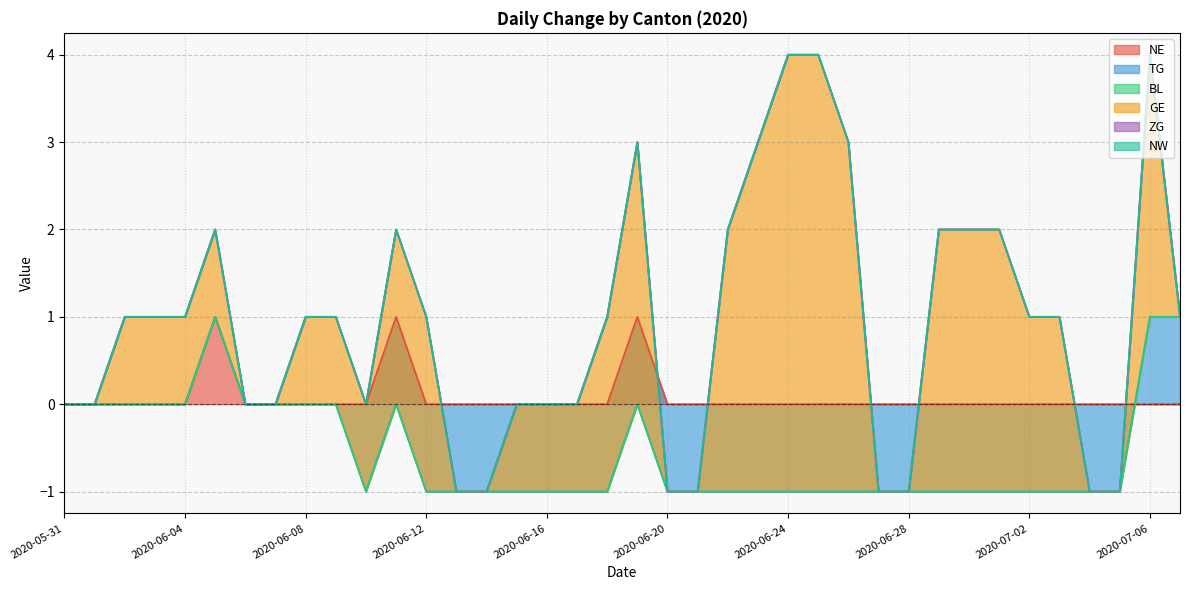

Between 2020-07-03 and 2020-07-05, which series saw the biggest shift?

GE